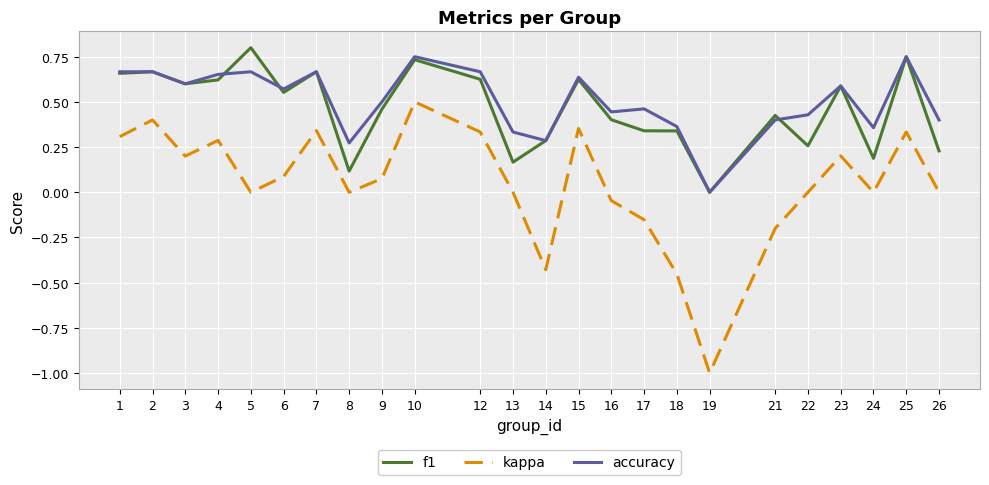

What is the sum of all kappa values?

1.1